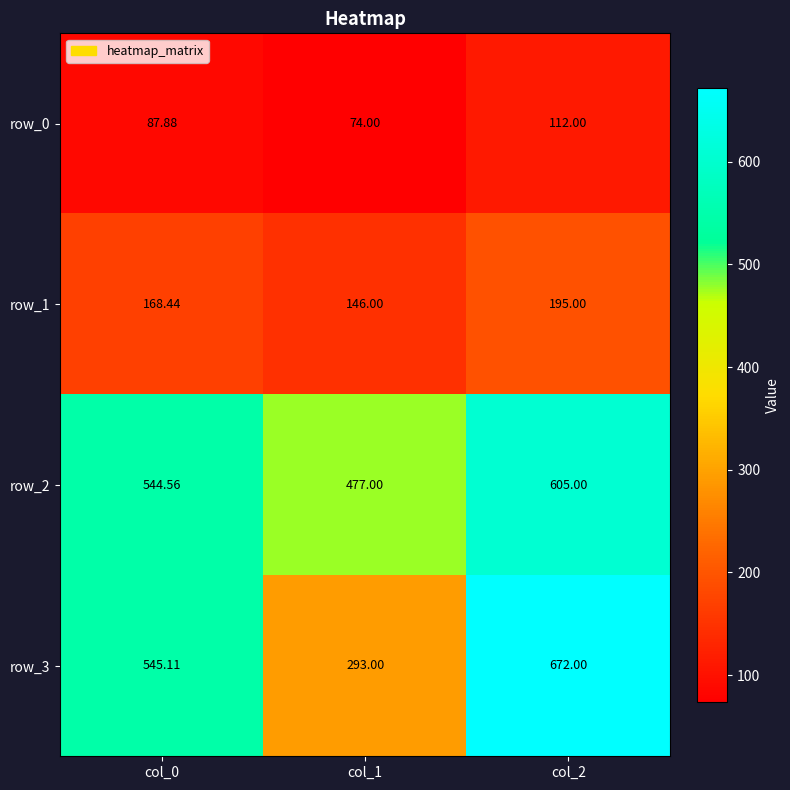

Reading left to right, what are all the values shown in this chart?

row_0: 87.9	74.0	112.0
row_1: 168.4	146.0	195.0
row_2: 544.6	477.0	605.0
row_3: 545.1	293.0	672.0